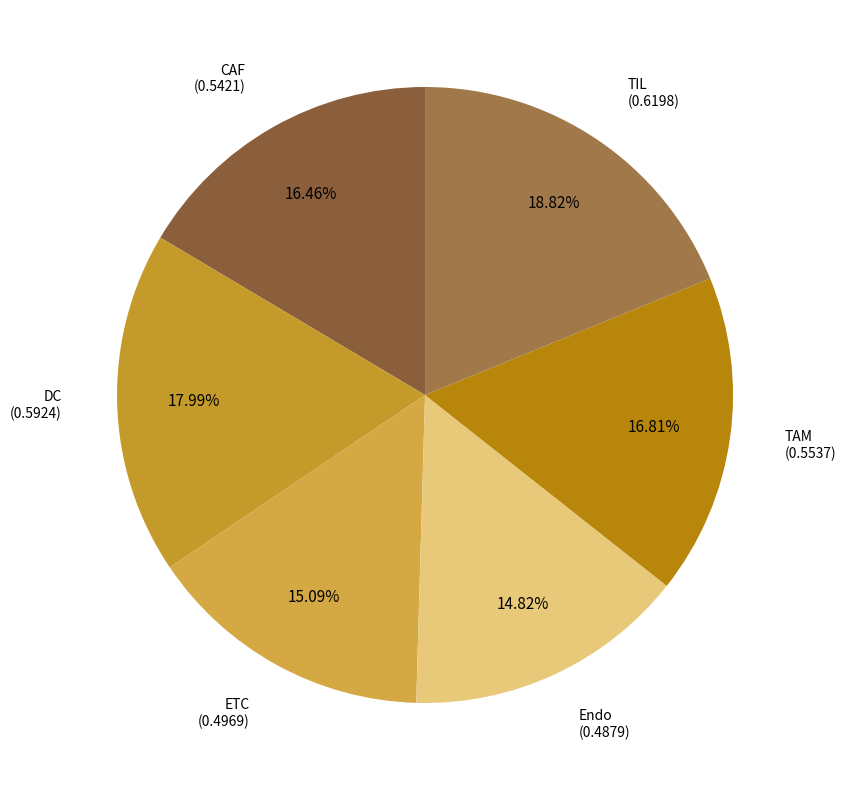

Which has a higher value, ETC or DC?

DC